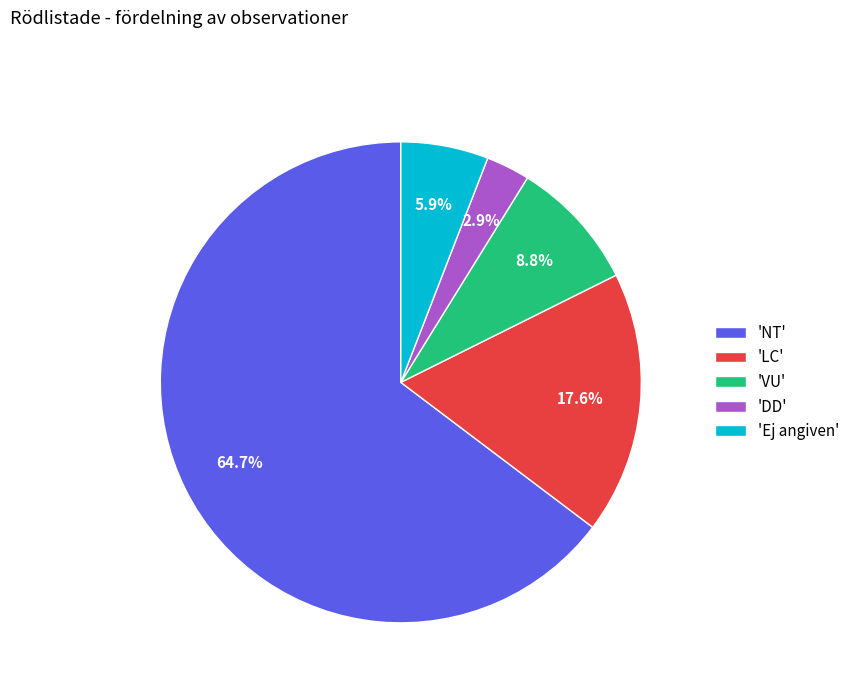

Which slice represents more than half of the pie?

'NT'